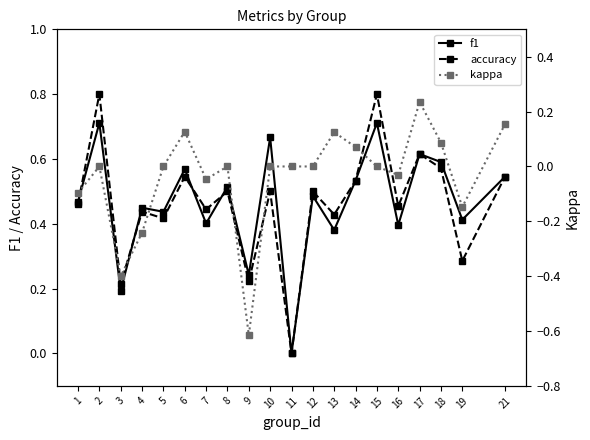

Which series changed the most between 2 and 21?

accuracy